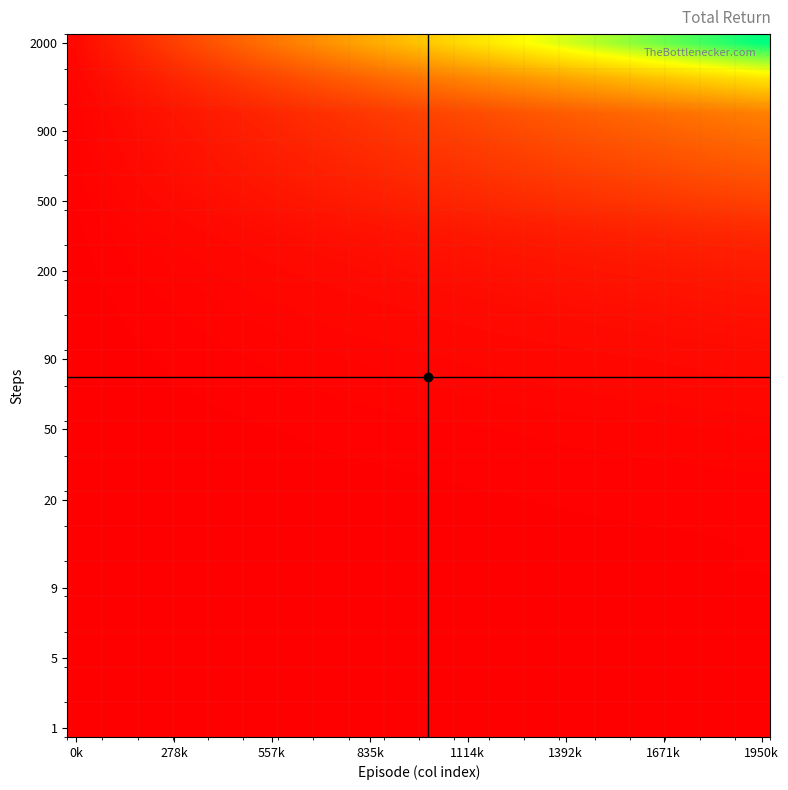

How many data points does each series have?

40